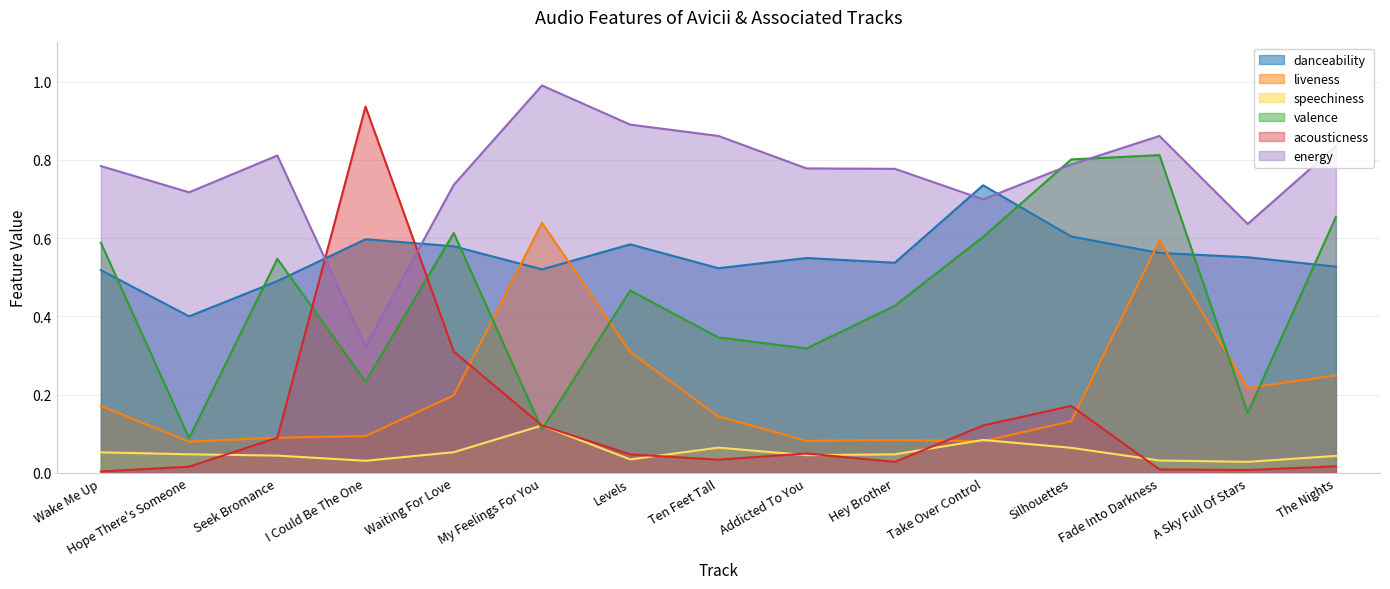

What is the difference between the maximum and minimum values in the danceability series?

0.3